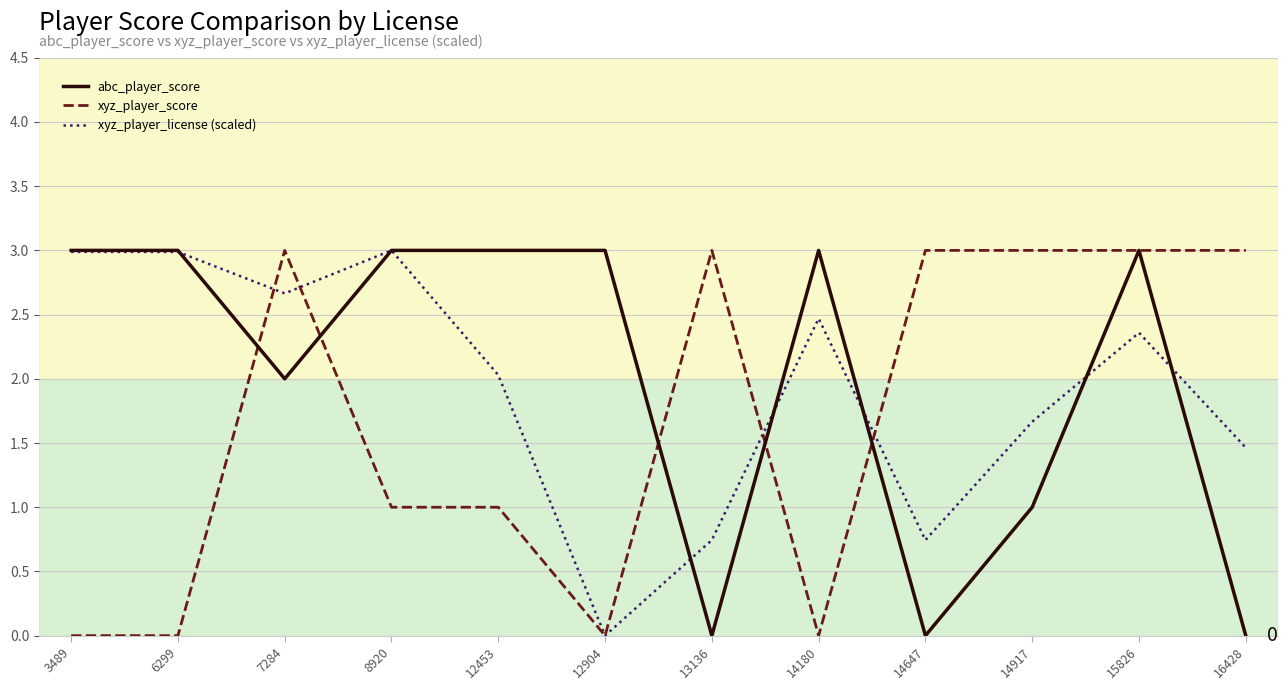

List the series in order of their overall mean, lowest first.

xyz_player_score, xyz_player_license (scaled), abc_player_score